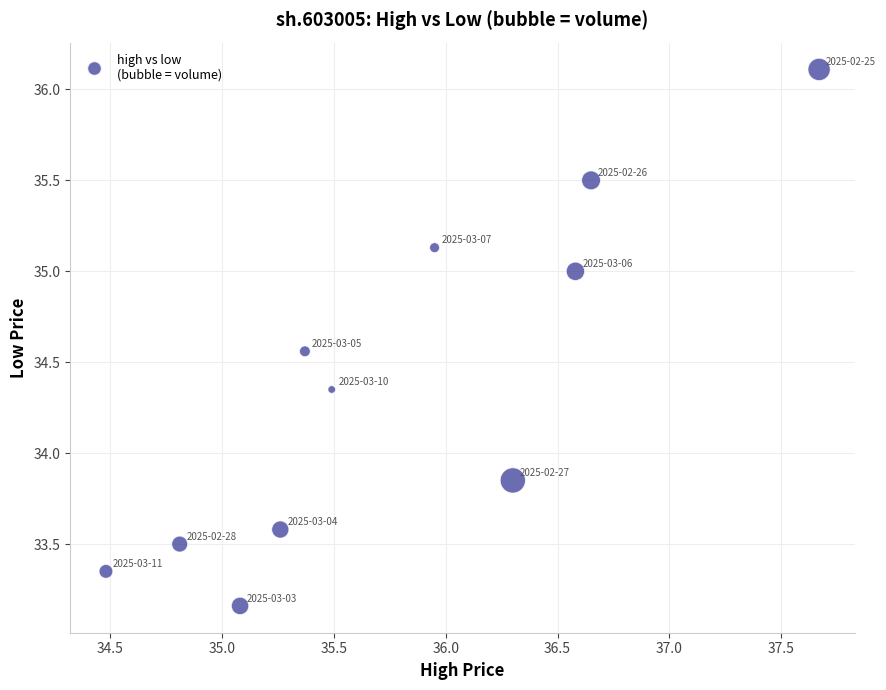

What is the range of X values (max minus min)?

3.2